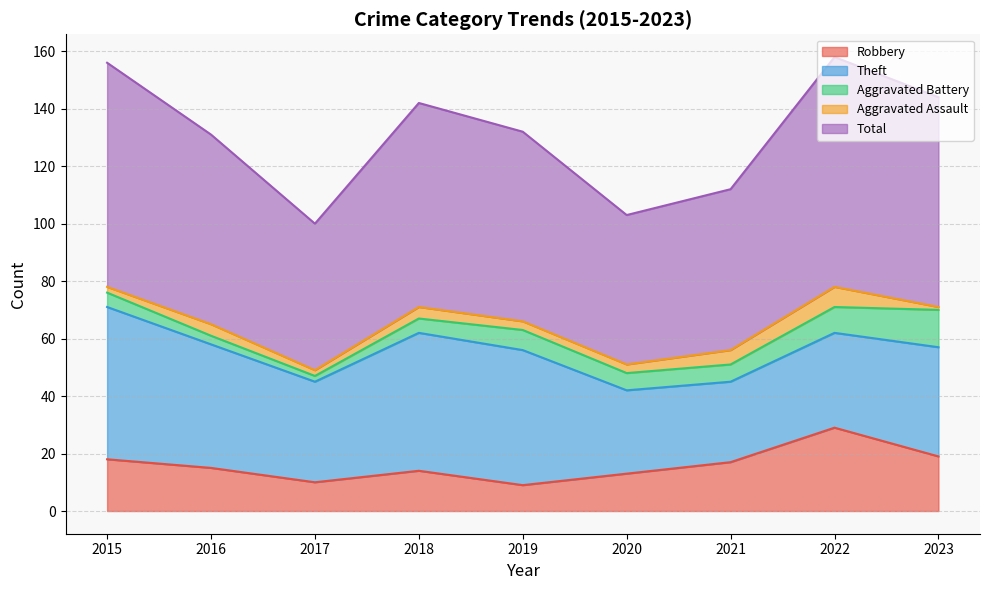

Is the value of Aggravated Battery at 2015 greater than the value of Theft at 2018?

No